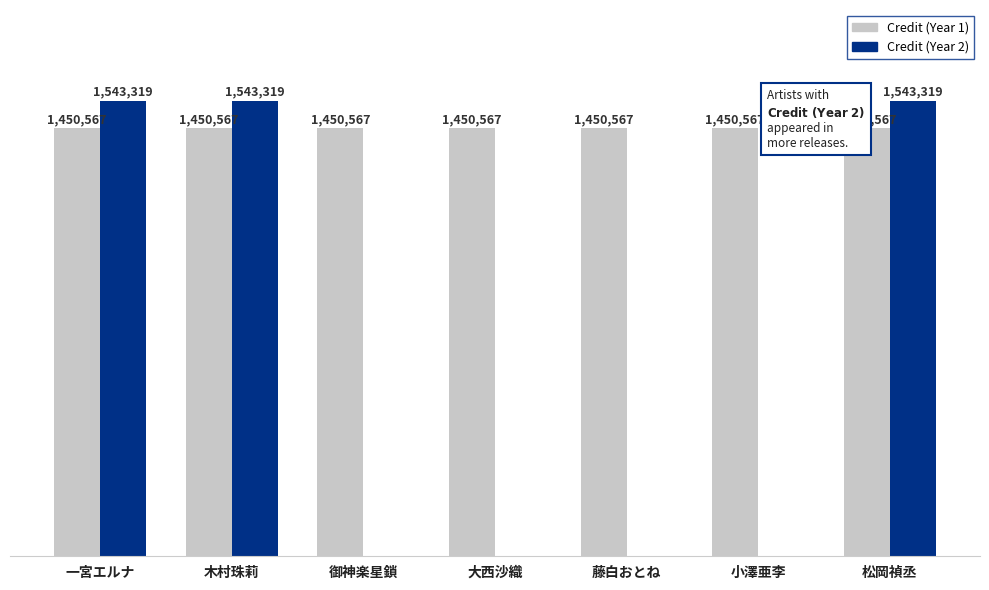

Is the value of Credit (Year 2) at 大西沙織 greater than the value of Credit (Year 1) at 松岡禎丞?

No